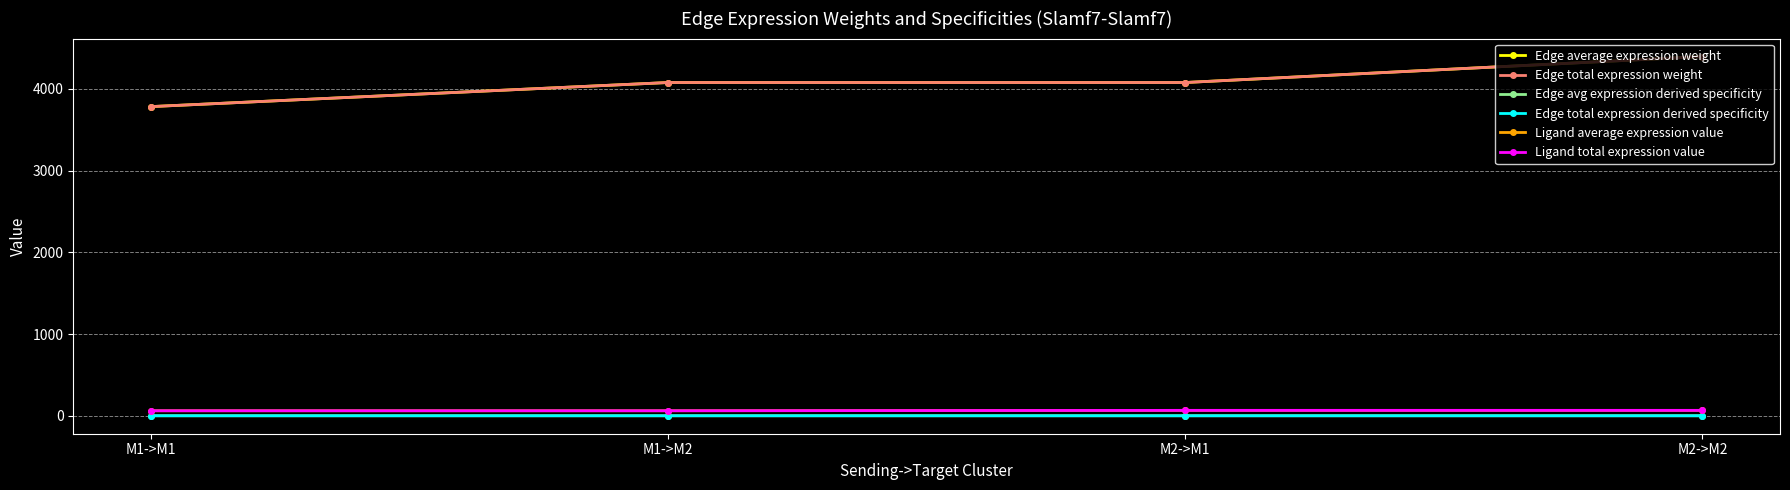

How many lines are shown in the chart?

6